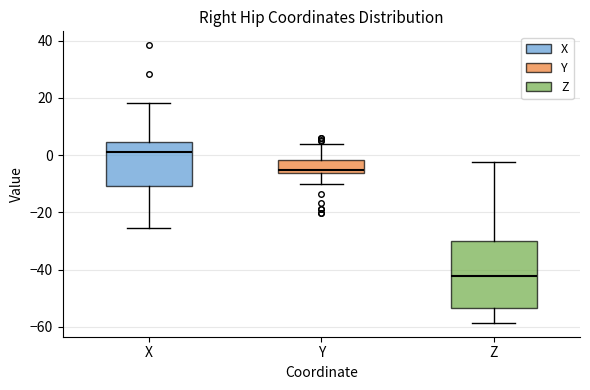

Reading left to right, transcribe this box plot: for each box, give where its median line is, the range the box spans, and where its two whiskers end, as read against the y-axis. The values are not printed on the chart, so give them approximately, as read against the axis.

X: median 2, box -10 to 4, whiskers -26 to 18
Y: median -6 (just above the box's lower edge), box -6 to -2, whiskers -10 to 4
Z: median -42, box -54 to -30, whiskers -58 to -2